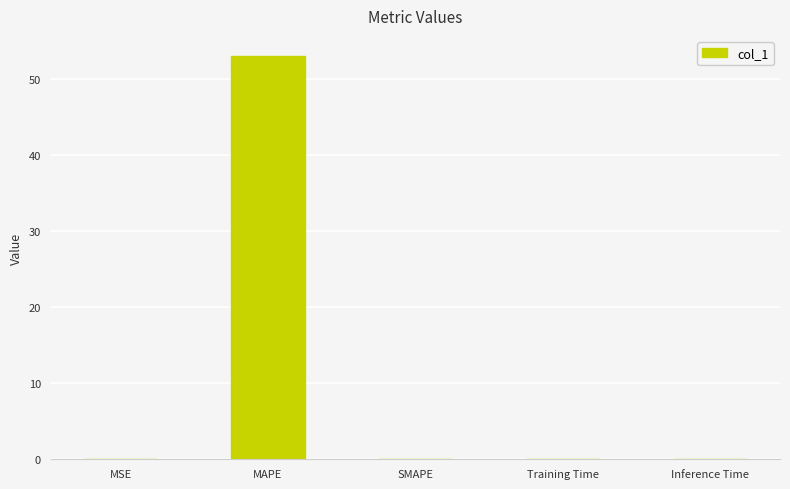

At which category does the chart reach its peak across all series?

MAPE